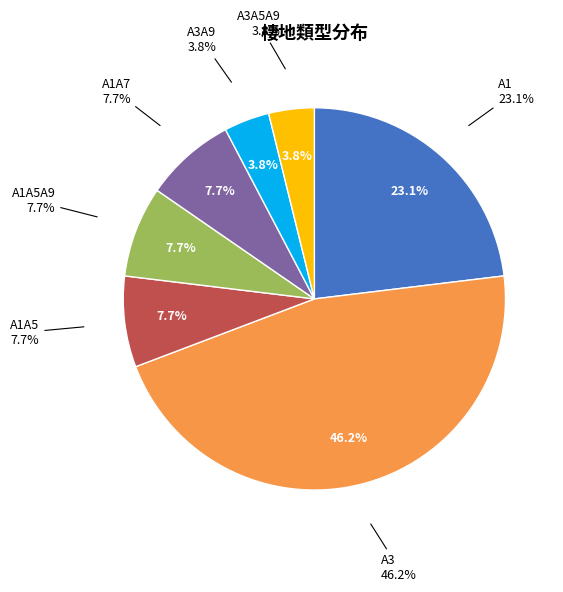

Does 6 account for over 50% of the chart?

No